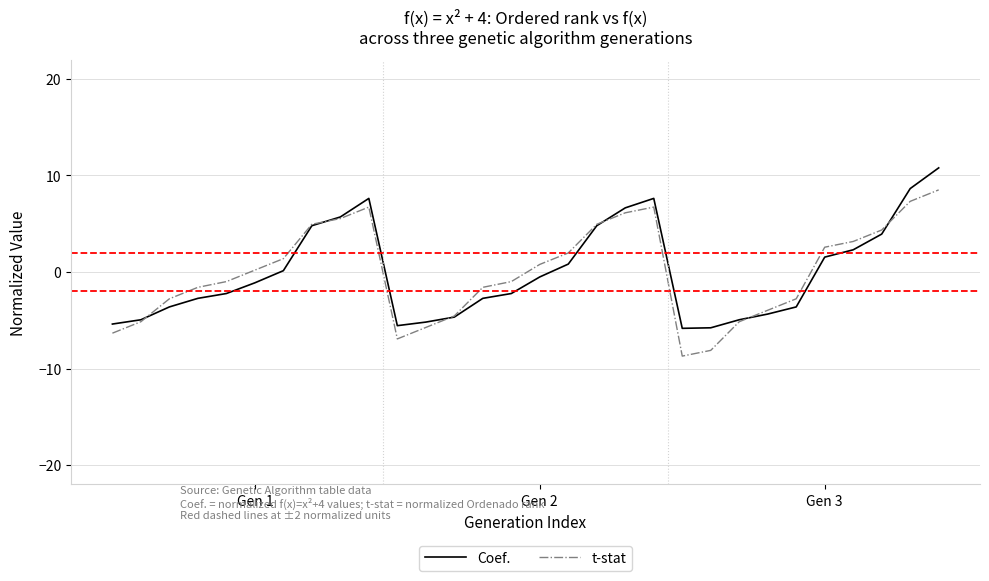

What is the greatest value displayed?

10.8